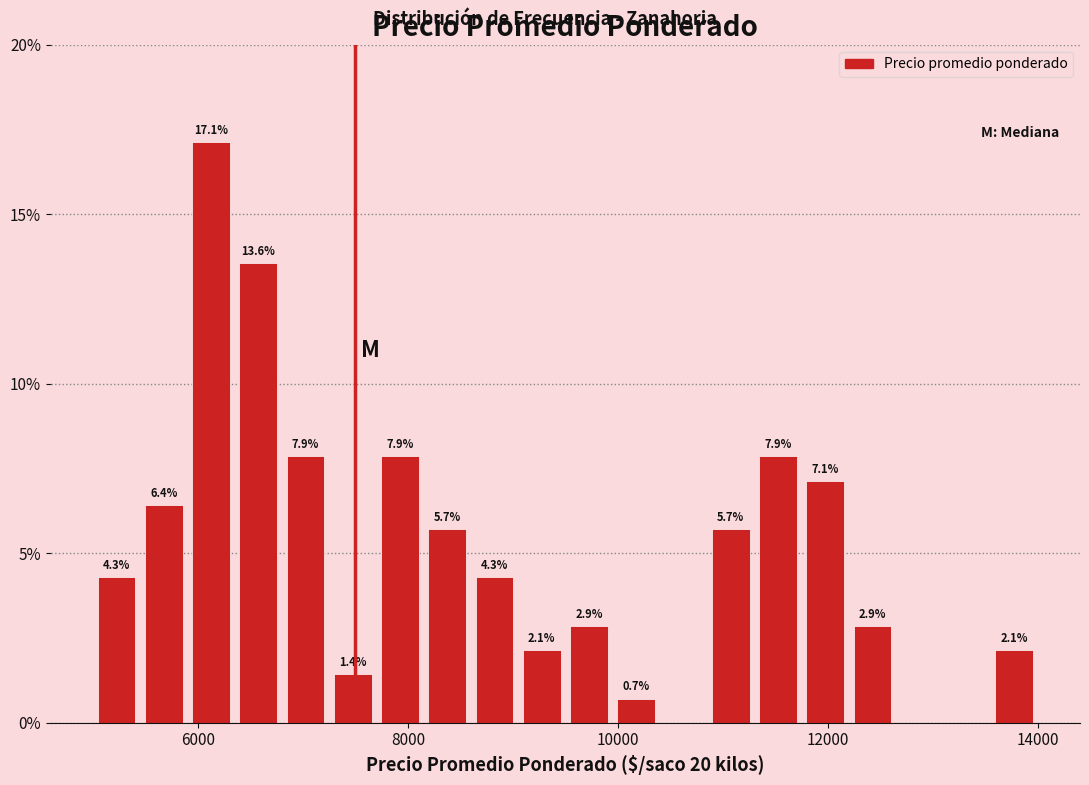

Read against the x-axis, roughly where is the centre of the tallest bar?

6200